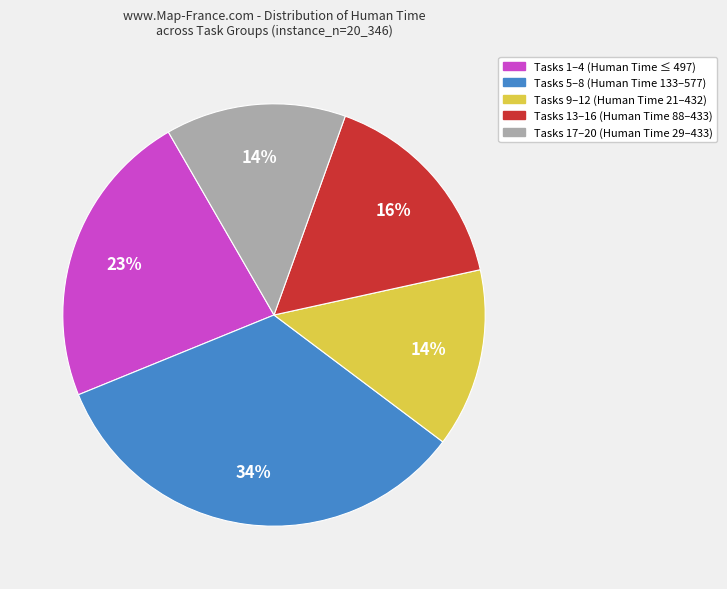

Count the number of slices in the pie.

5